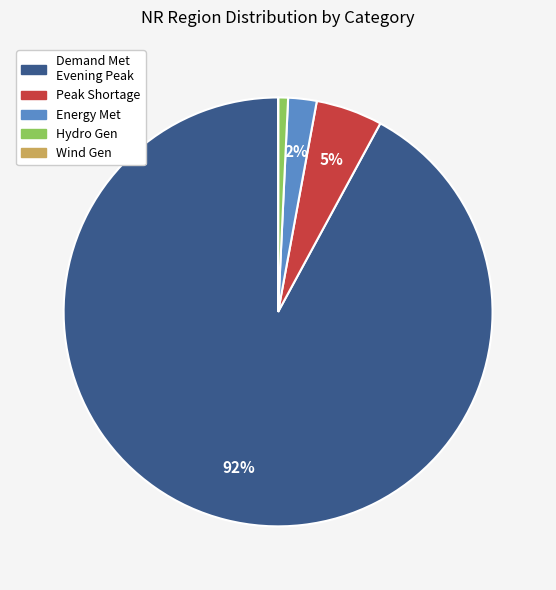

Which slice represents more than half of the pie?

Demand Met Evening Peak